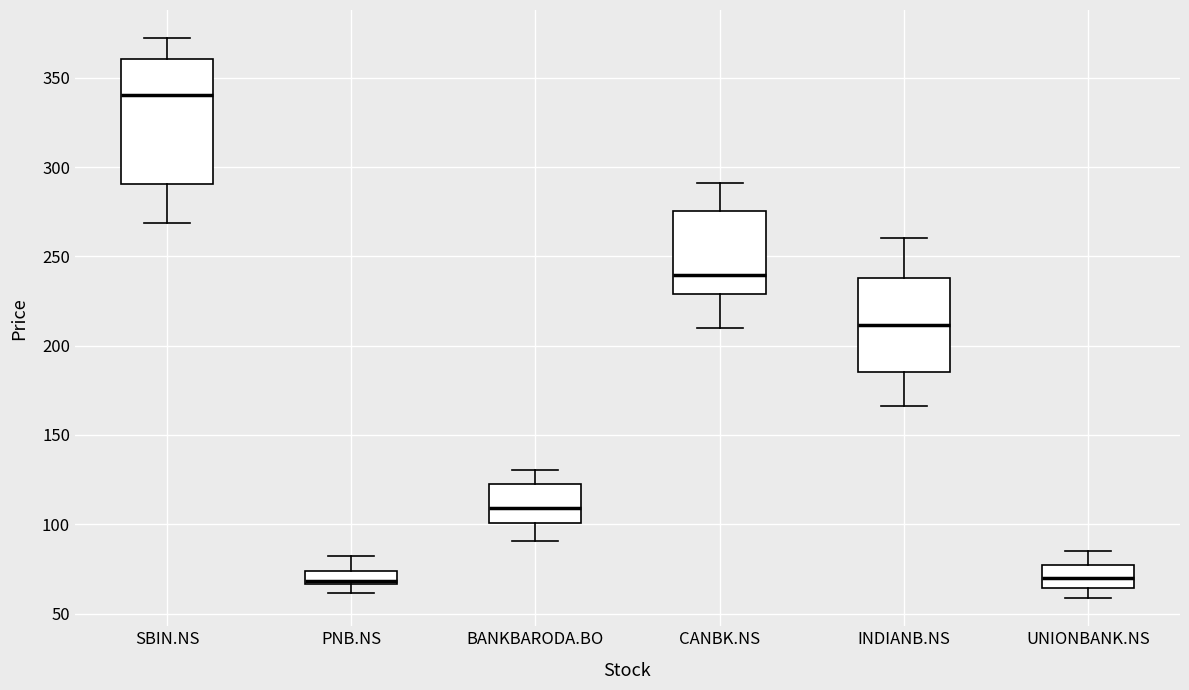

Where is the upper edge of the box for BANKBARODA.BO on the y-axis? The values are not printed on the chart, so give them approximately, as read against the axis.

125